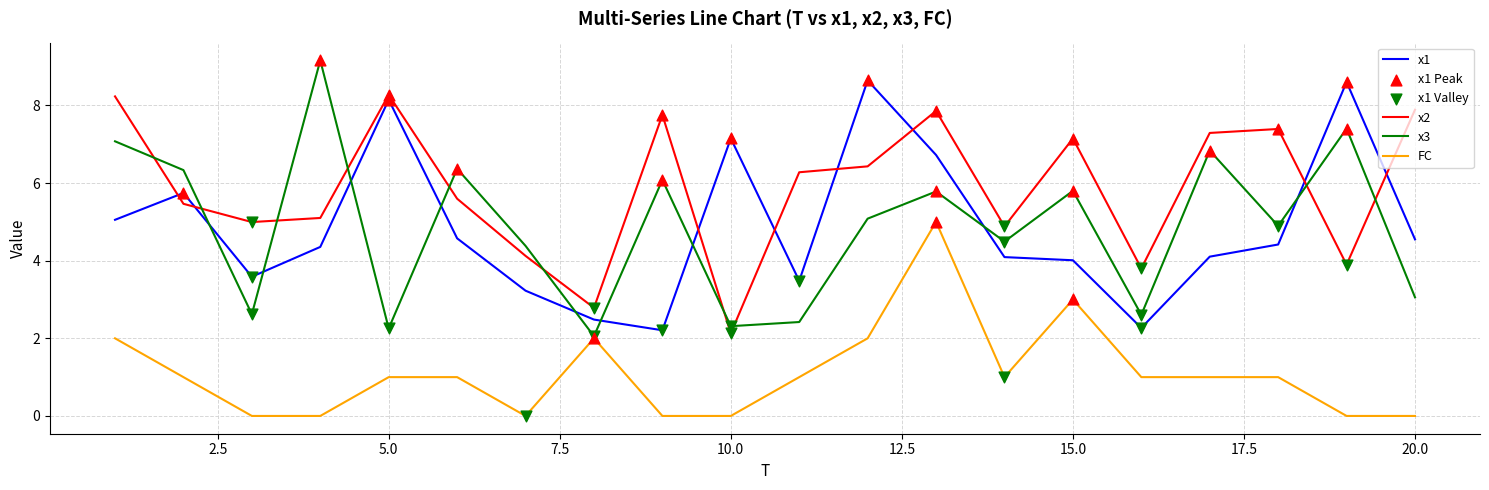

Which series has the widest spread of values?

x3